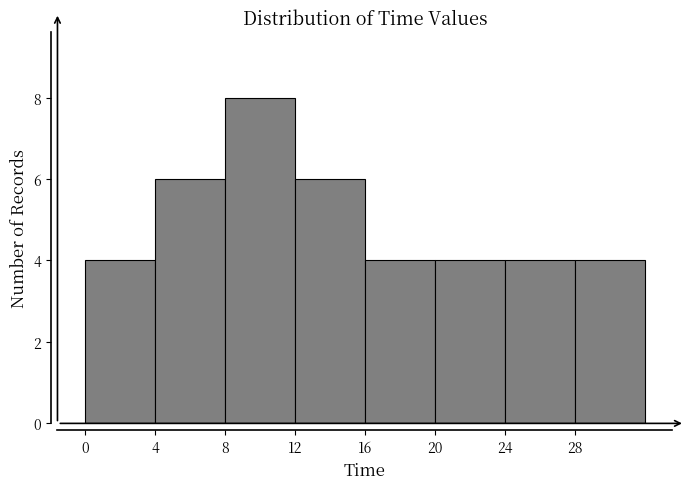

Reading left to right, transcribe this chart: for each bar, give the range it covers on the x-axis and its height. The values are not printed on the chart, so give them approximately, as read against the axis.

0 to 4: 4
4 to 8: 6
8 to 12: 8
12 to 16: 6
16 to 20: 4
20 to 24: 4
24 to 28: 4
28 to 32: 4